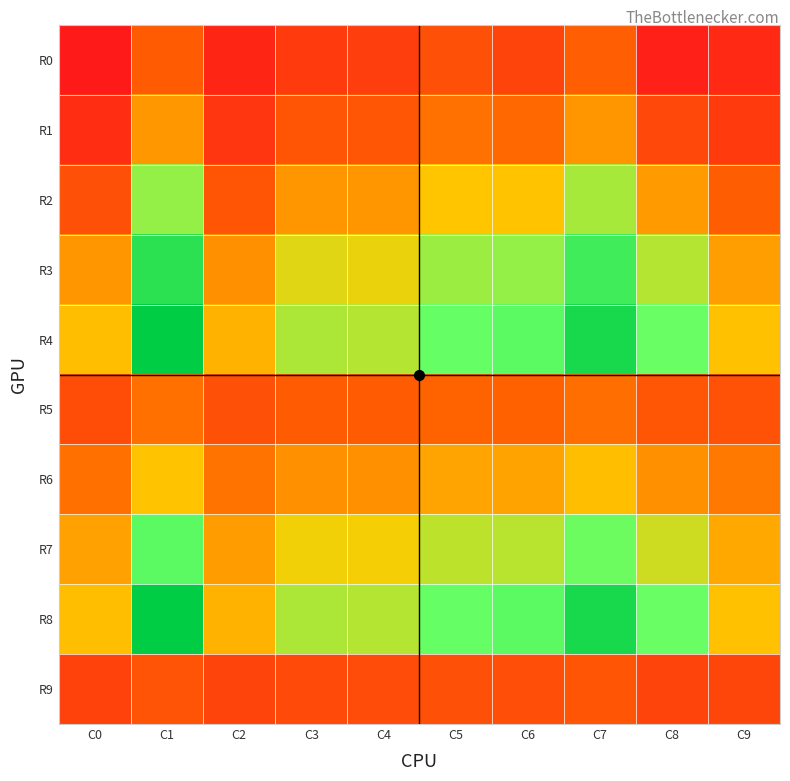

Rank the series at C2 from highest to lowest value.

R4, R8, R7, R3, R6, R2, R5, R9, R1, R0